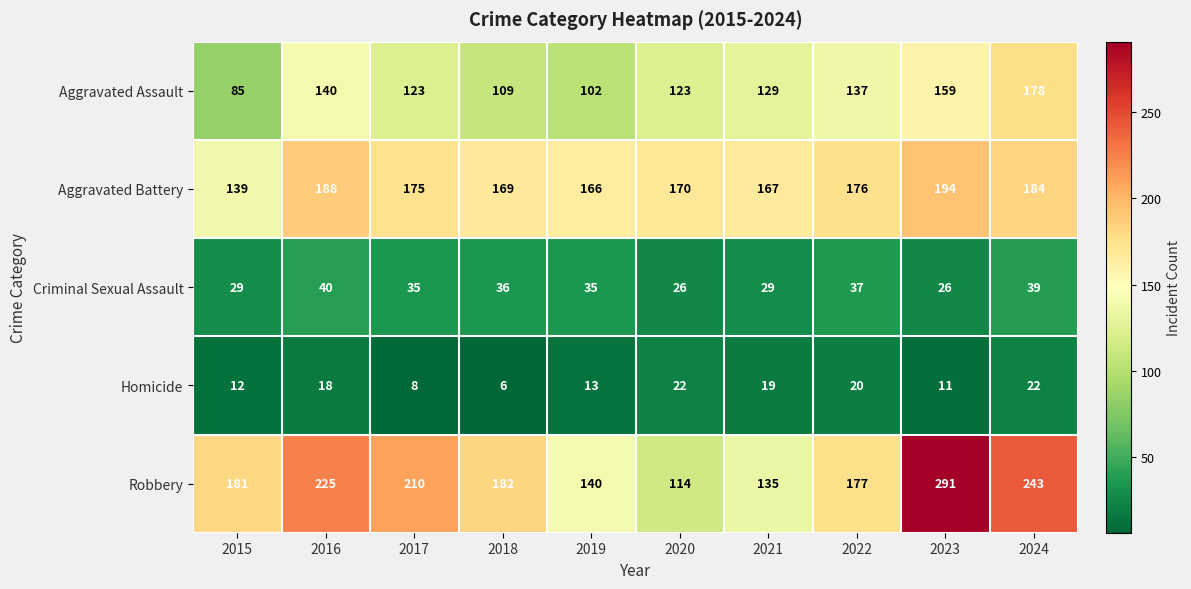

What is the difference between the maximum and minimum values in the Aggravated Assault series?

93